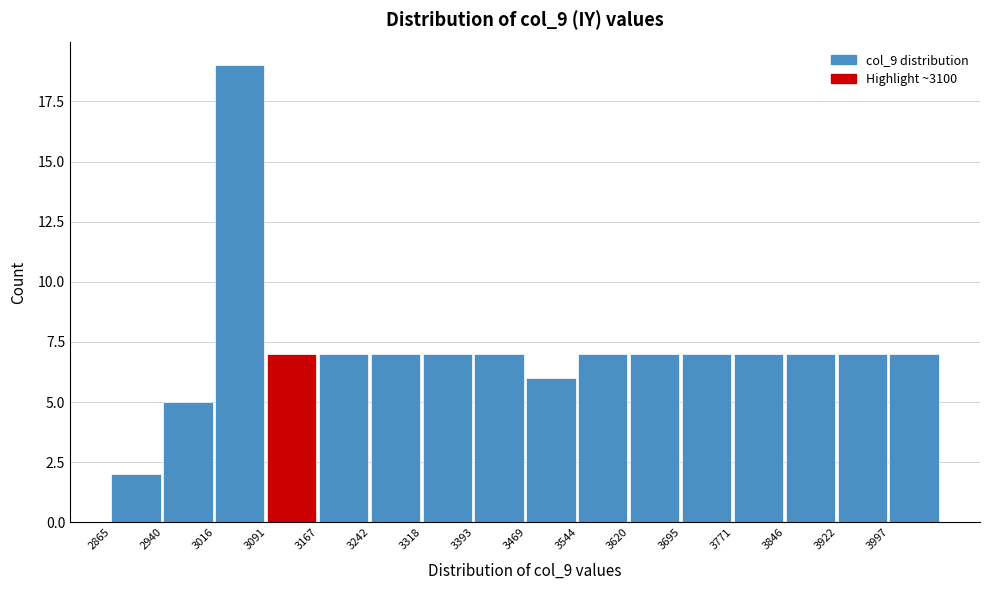

Reading left to right, transcribe this chart: for each bar, give the range it covers on the x-axis and its height. Neither the bar edges nor the heights are printed on the chart, so give them approximately, as read against the axes.

2870 to 2940: 2
2940 to 3020: 5
3020 to 3090: 19
3090 to 3170: 7
3170 to 3240: 7
3240 to 3320: 7
3320 to 3390: 7
3390 to 3470: 7
3470 to 3540: 6
3540 to 3620: 7
3620 to 3700: 7
3700 to 3770: 7
3770 to 3850: 7
3850 to 3920: 7
3920 to 4000: 7
4000 to 4070: 7